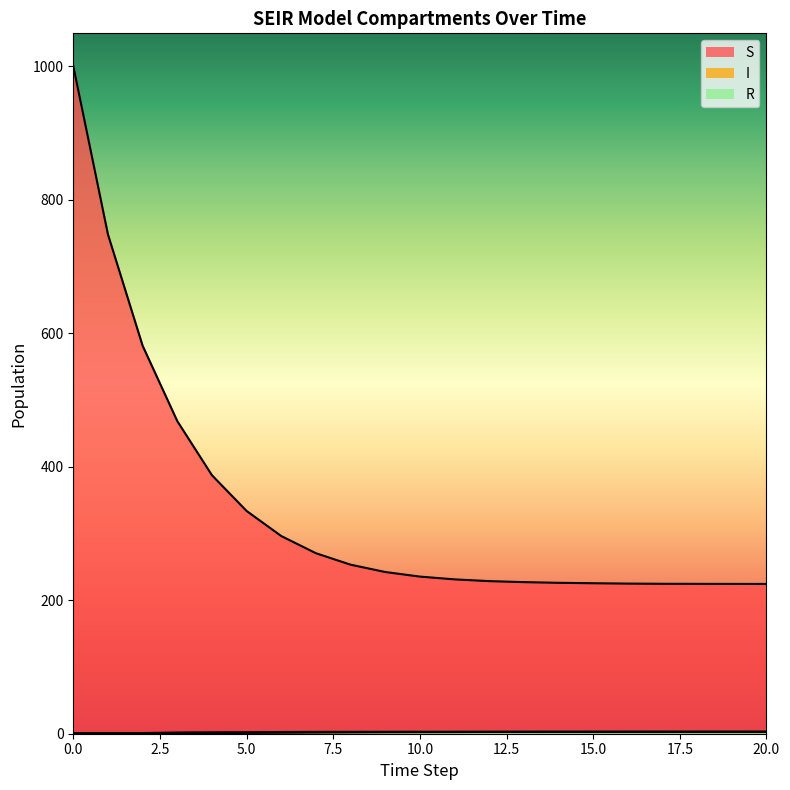

Rank the series by their maximum value, from lowest to highest.

R line, I line, S line